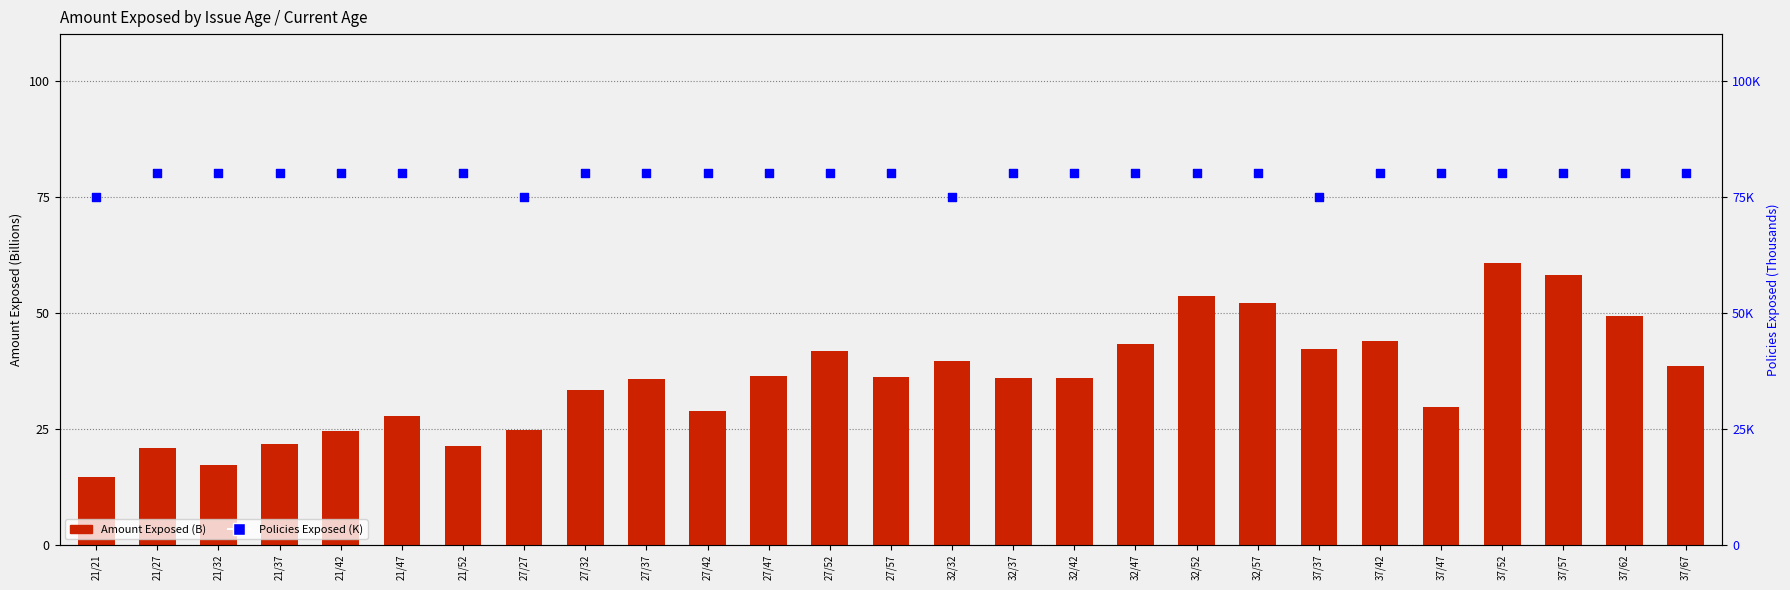

Which series has the largest total across all categories?

Policies Exposed (K)